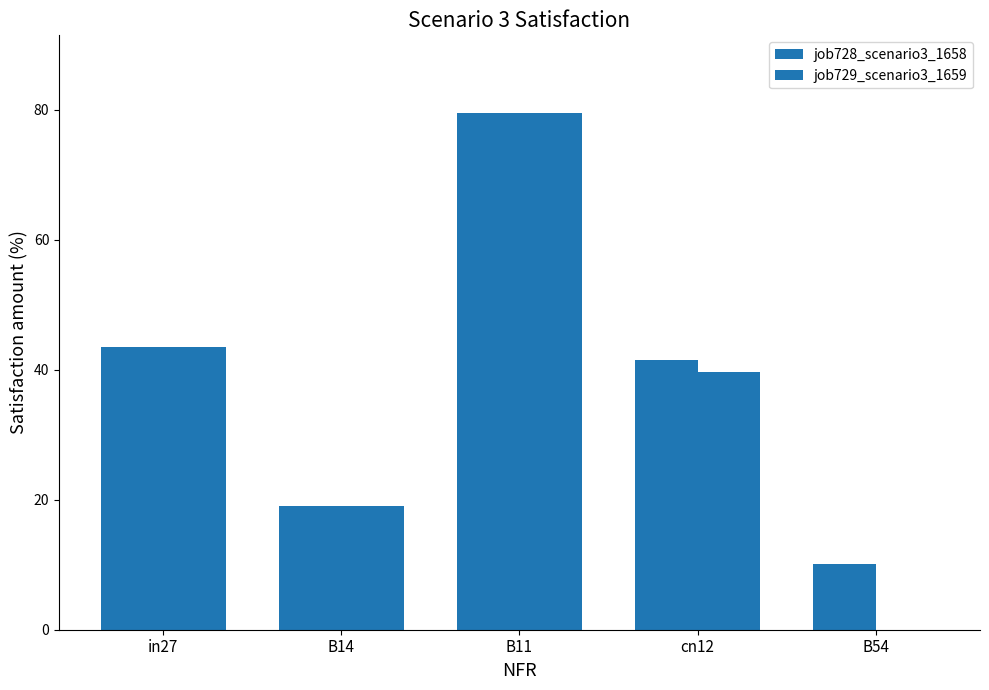

Reading right to left, transcribe all the data shown in this chart.

job728_scenario3_1658: B54=10.2	cn12=41.5	B11=79.6	B14=19.0	in27=43.6
job729_scenario3_1659: B54=0.0	cn12=39.7	B11=79.6	B14=19.0	in27=43.6